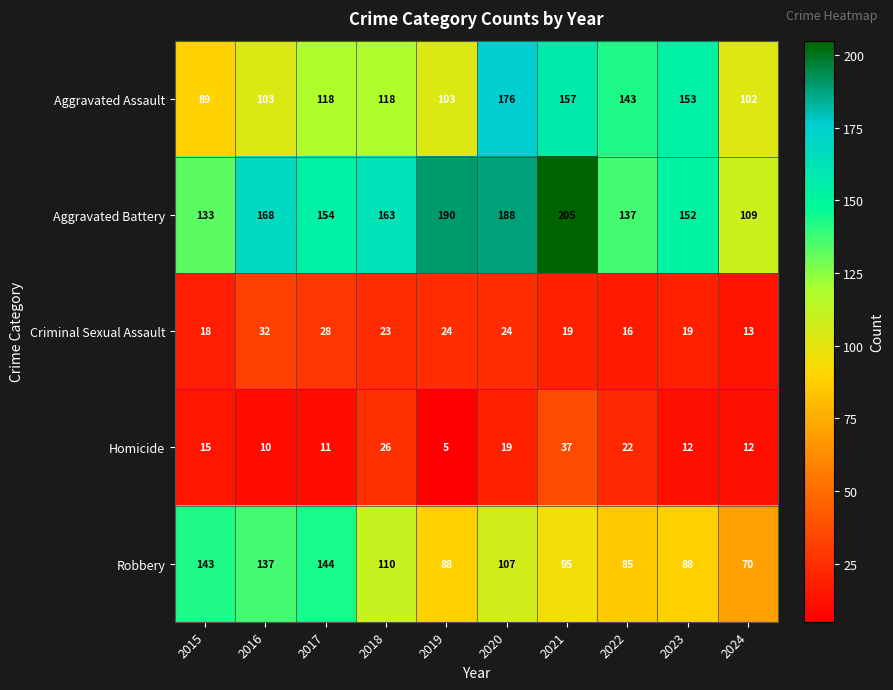

What is the total value across all series at 2016?

450